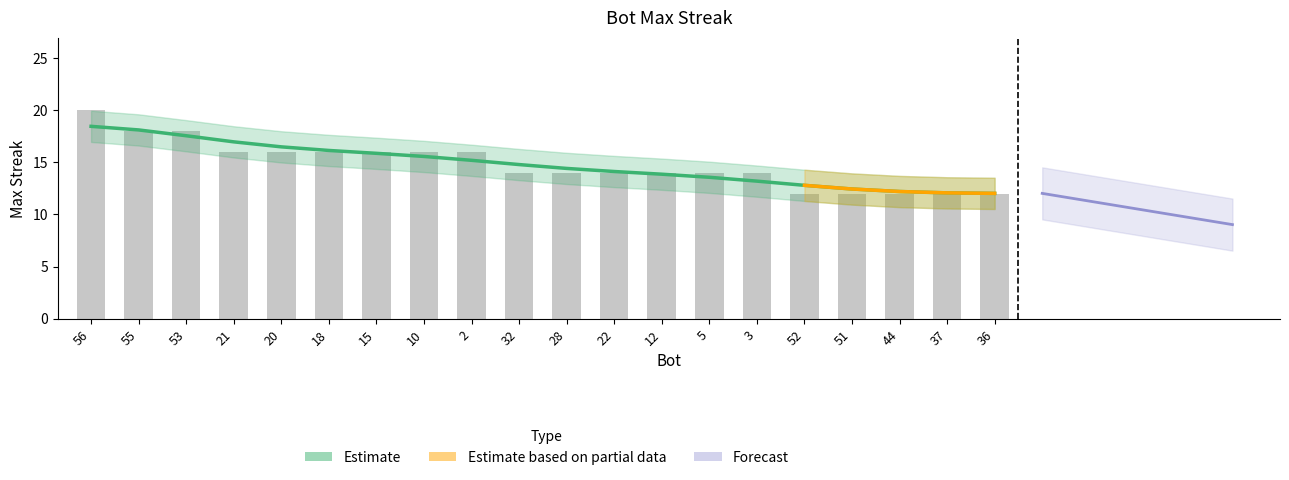

How many values are below 14?

5